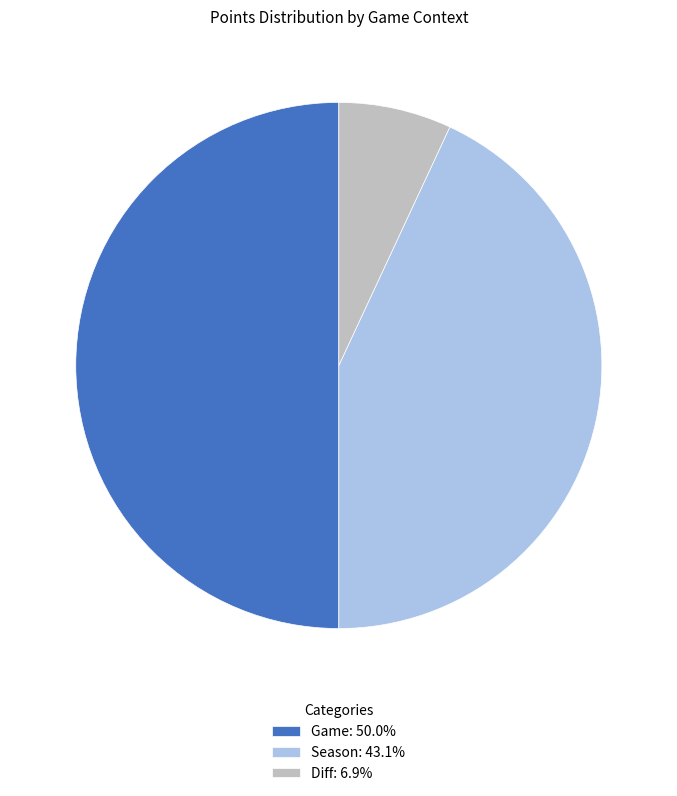

Does Diff: 6.9% account for over 50% of the chart?

No